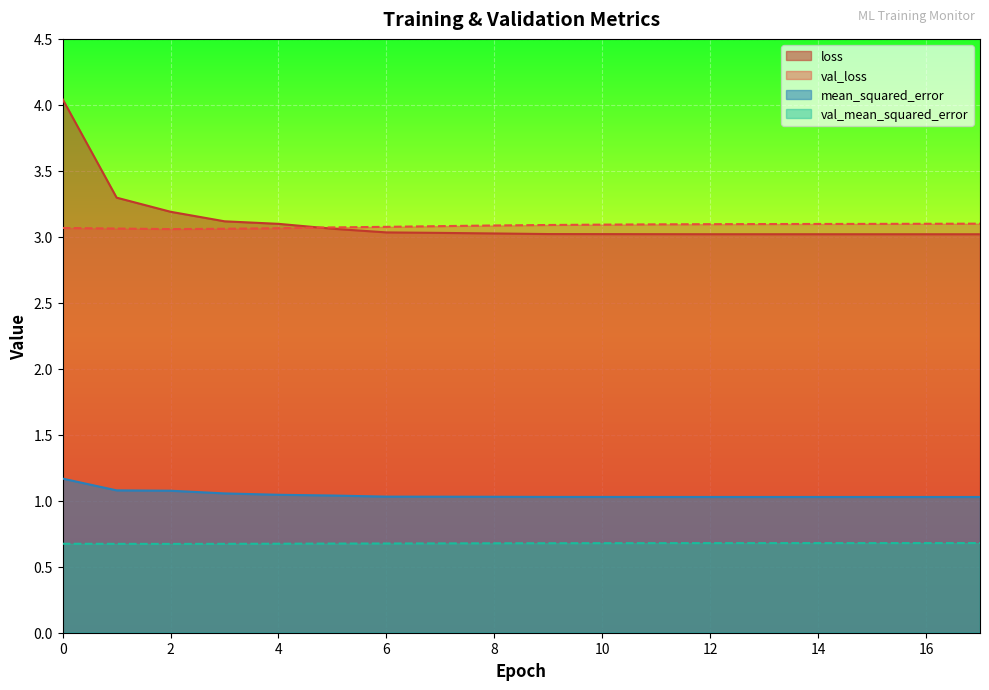

What is the total value across all series at 14?

7.8